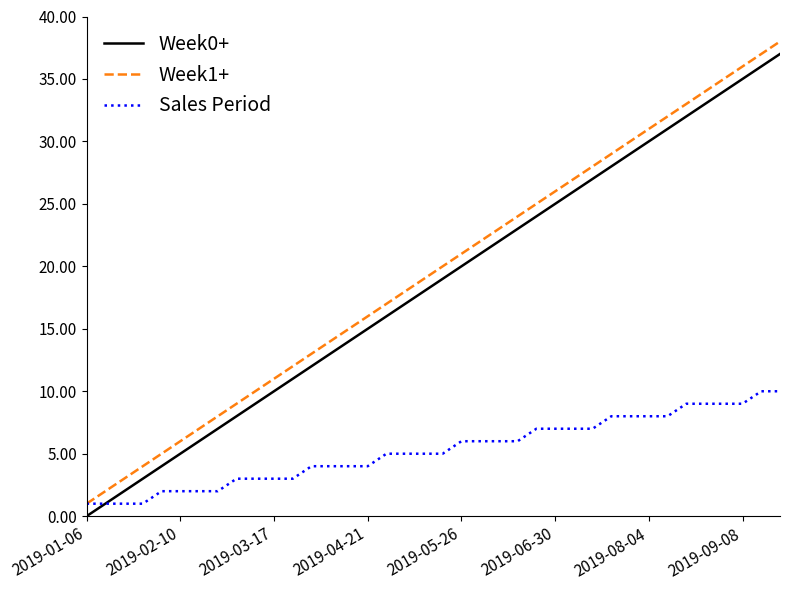

What is the greatest value displayed?

38